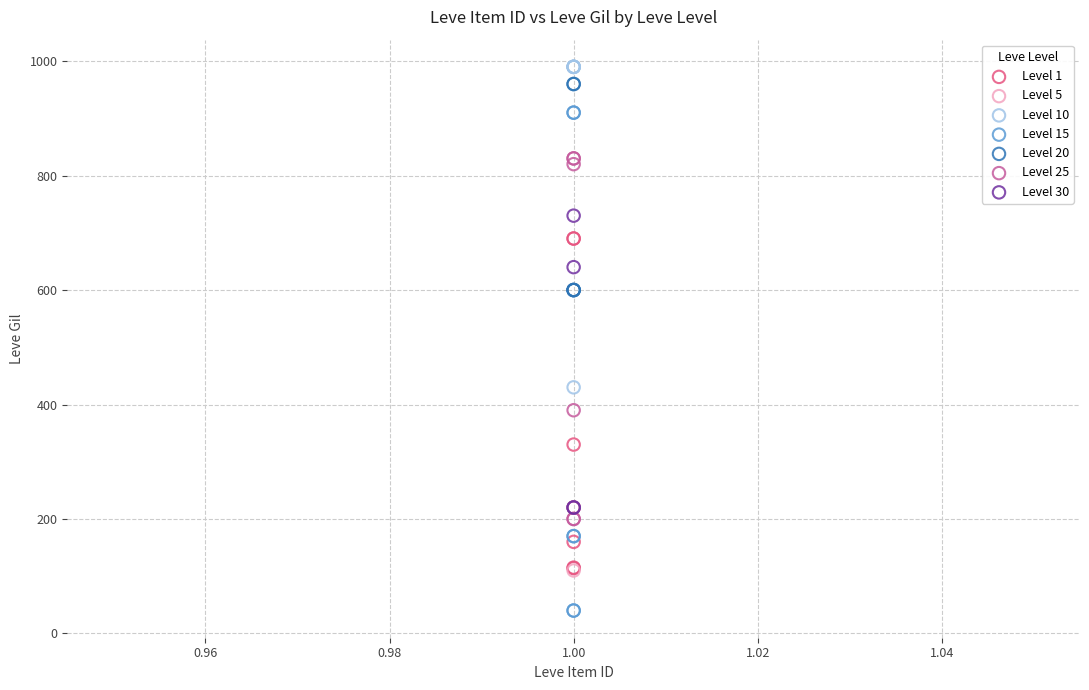

Which series contains the lowest Y value?

Level 15